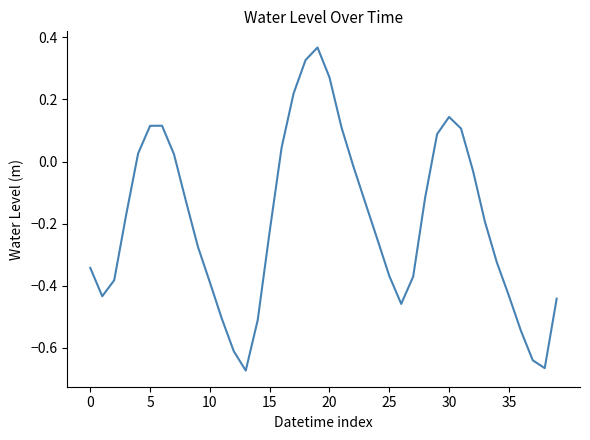

What is the difference between the maximum and minimum values?

1.0